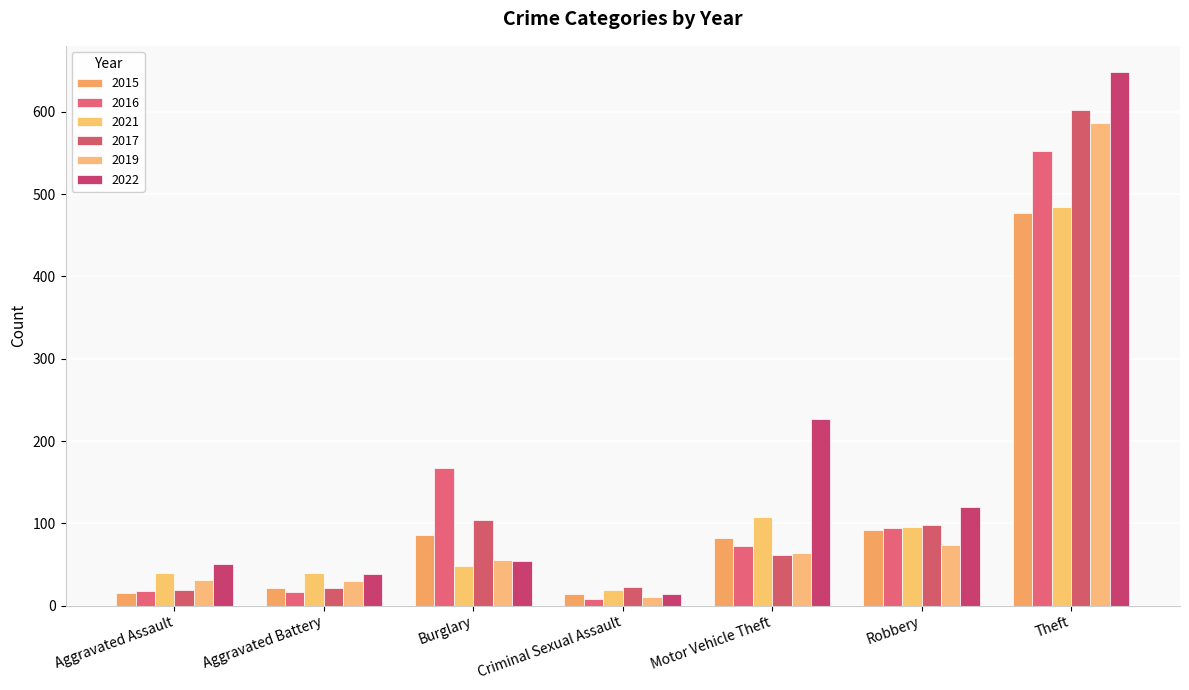

At which label does 2022 first exceed 54?

Motor Vehicle Theft